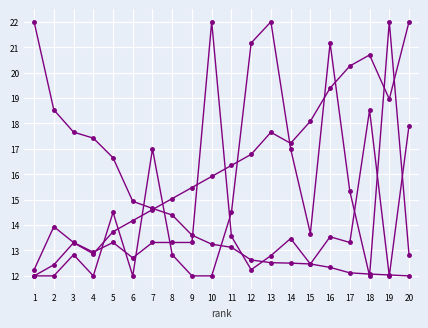

What is the minimum value shown in the chart?

12.0